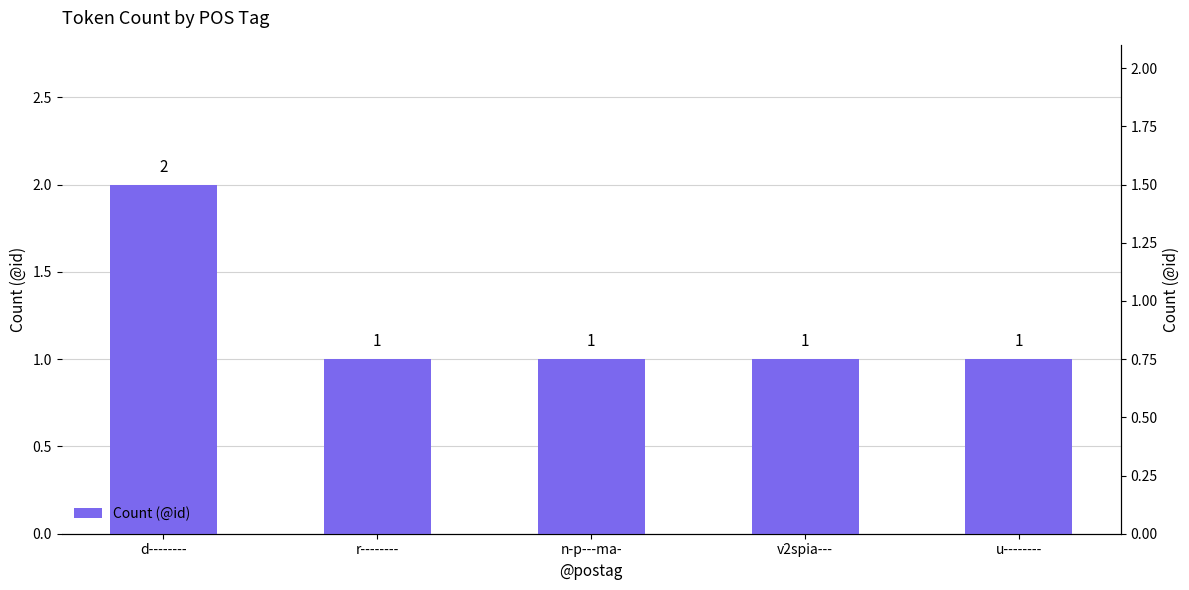

Rank the categories by value from highest to lowest.

d--------, r--------, n-p---ma-, v2spia---, u--------